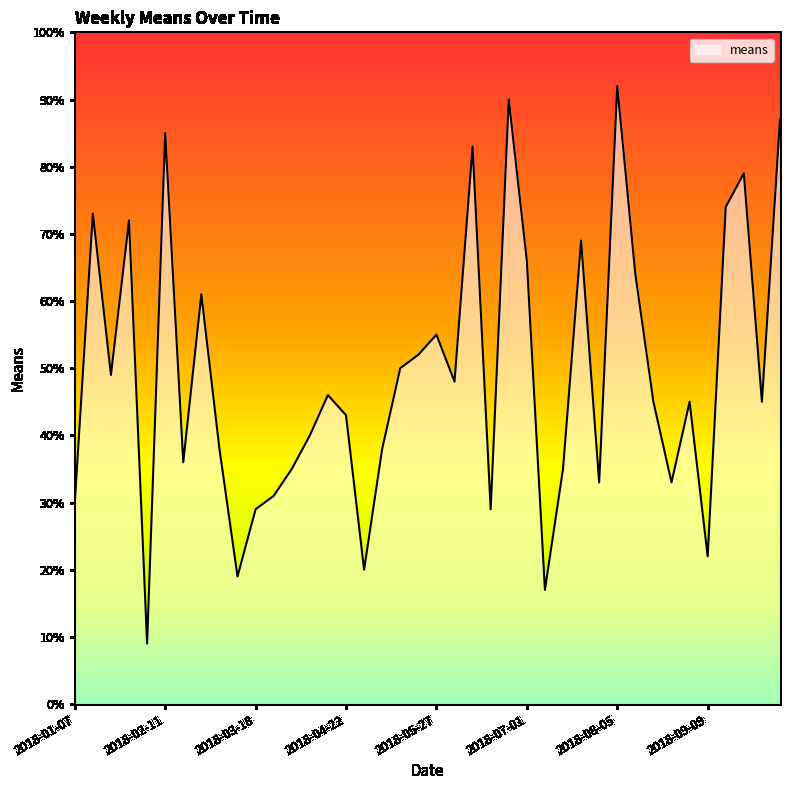

What is the minimum value shown in the chart?

9